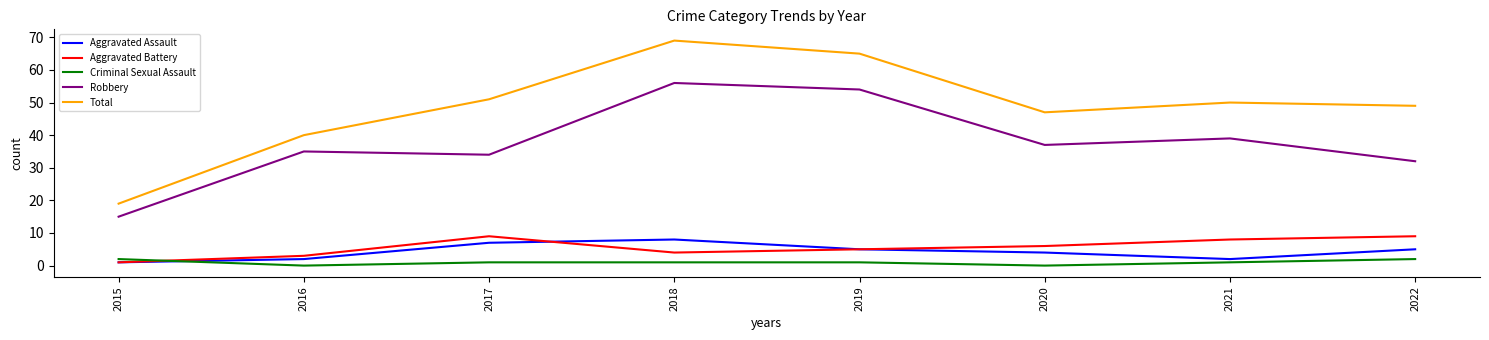

Which category has the highest value in the Total series?

2018